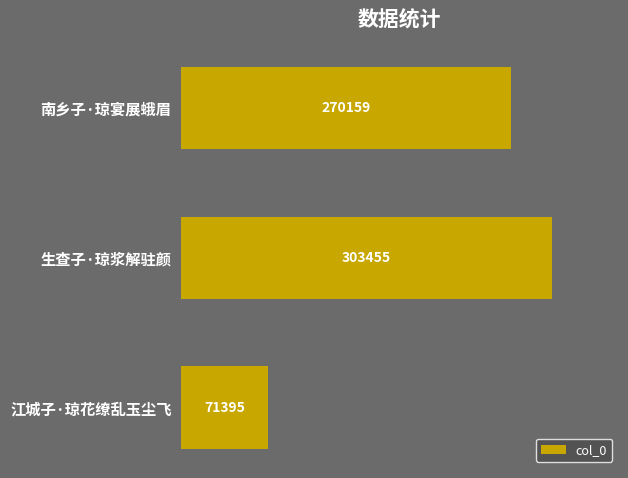

Which category has the lowest value across all series?

江城子·琼花缭乱玉尘飞